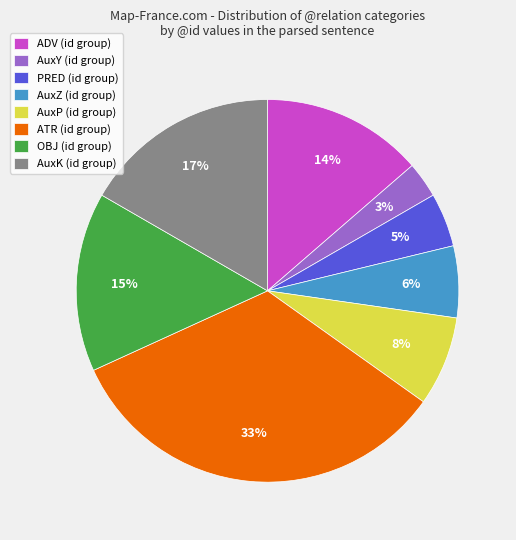

Which has a higher value, PRED (id group) or AuxK (id group)?

AuxK (id group)